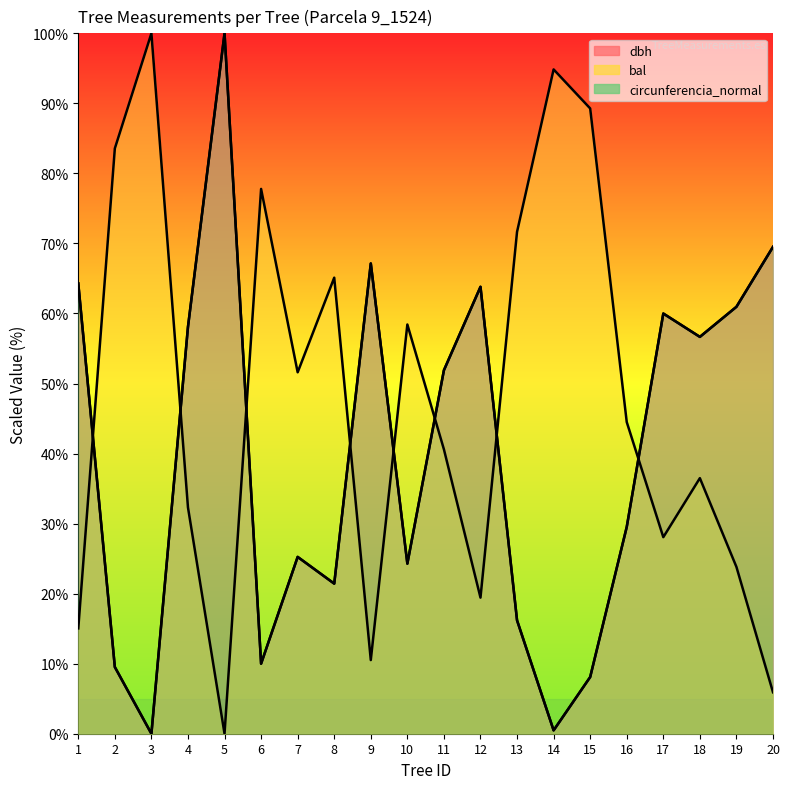

What is the difference between the highest and lowest values at 12?

44.4